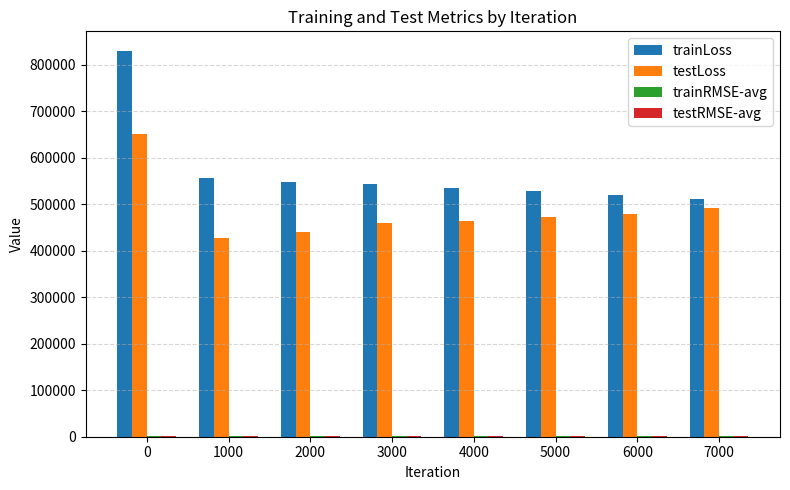

True or false: testLoss has a value of 651476.7 at 0.

True